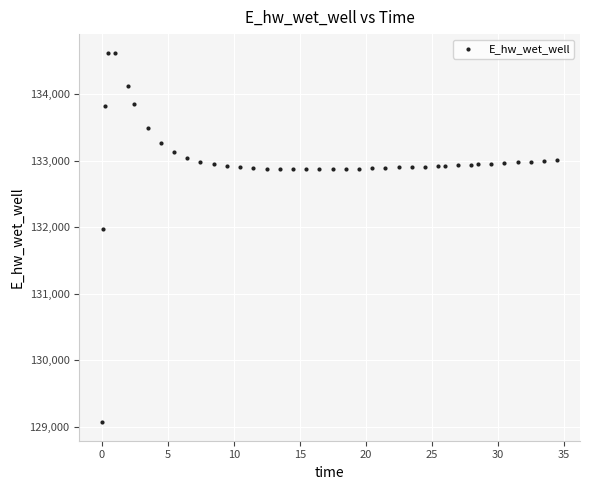

What Y value in the scatter plot is closest to 131849?

131969.9